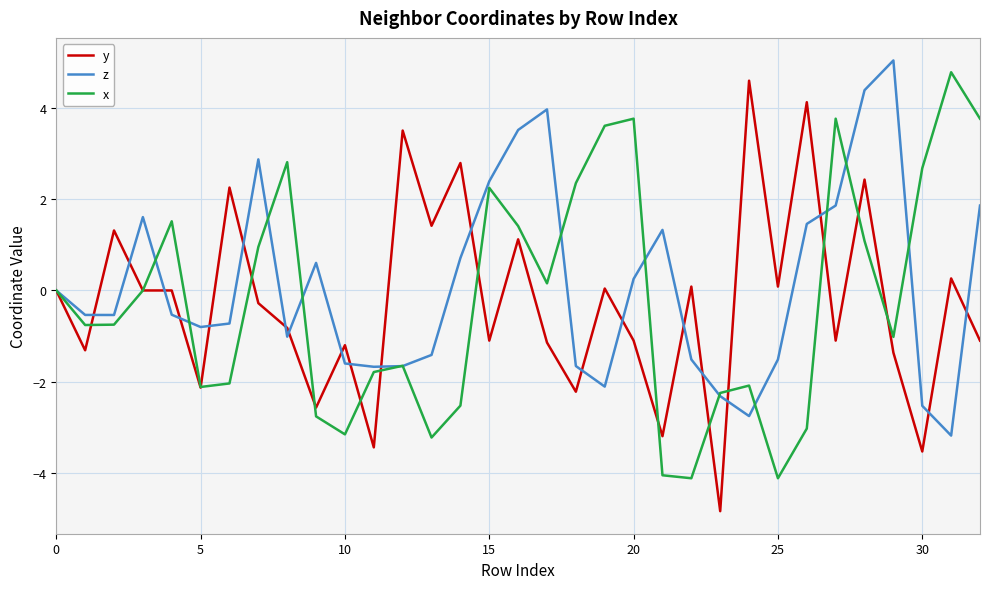

What is the maximum value for z?

5.1